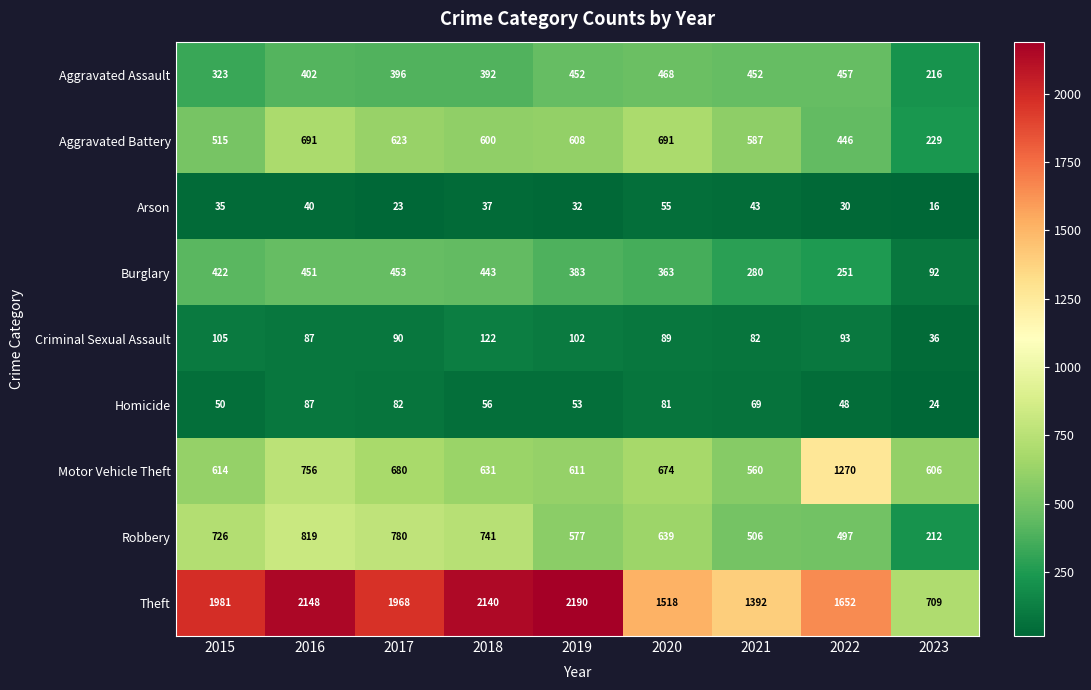

The value of Aggravated Battery at 2019 is 608. True or false?

True